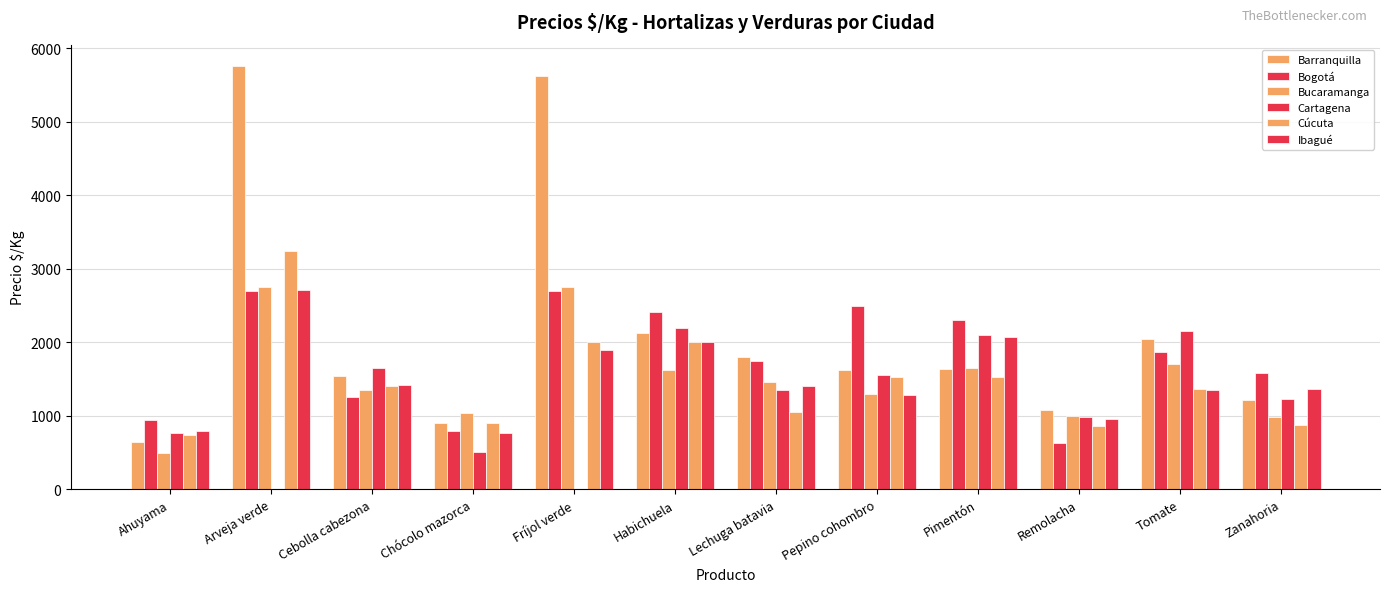

Count the number of data series in this chart.

6